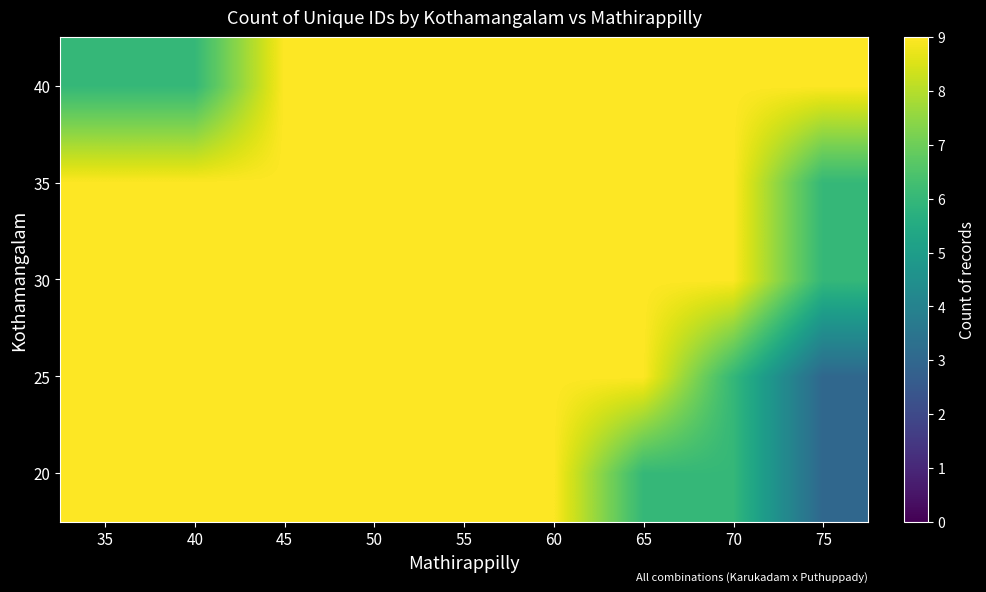

Reading right to left, what are all the values shown in this chart?

20: 75=3	70=6	65=6	60=9	55=9	50=9	45=9	40=9	35=9
25: 75=3	70=6	65=9	60=9	55=9	50=9	45=9	40=9	35=9
30: 75=6	70=9	65=9	60=9	55=9	50=9	45=9	40=9	35=9
35: 75=6	70=9	65=9	60=9	55=9	50=9	45=9	40=9	35=9
40: 75=9	70=9	65=9	60=9	55=9	50=9	45=9	40=6	35=6